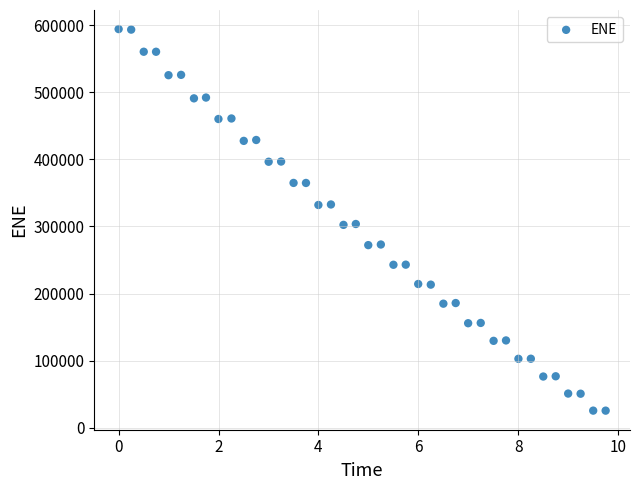

What is the range of X values (max minus min)?

9.8